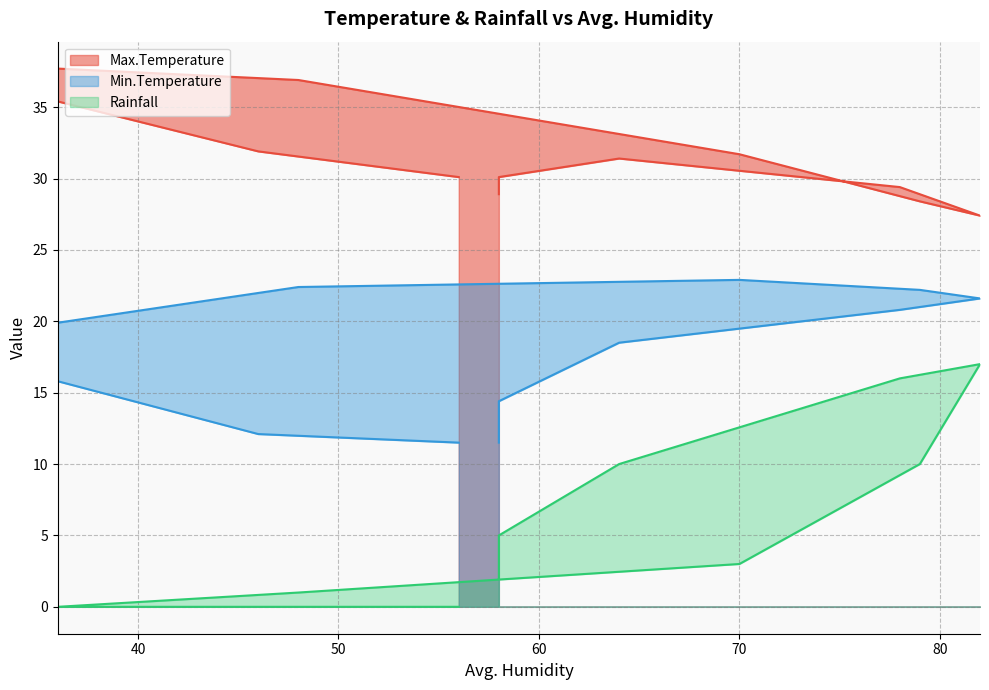

How many interior local peaks does the Rainfall series have?

1